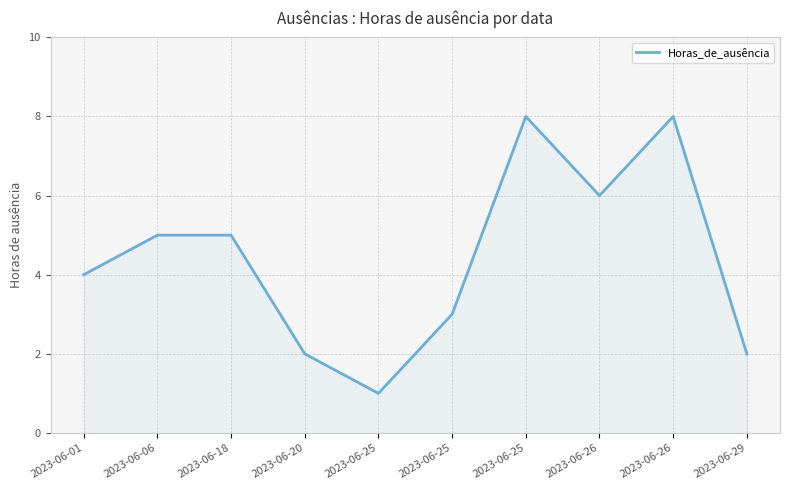

What is the difference between the second highest and minimum values?

7